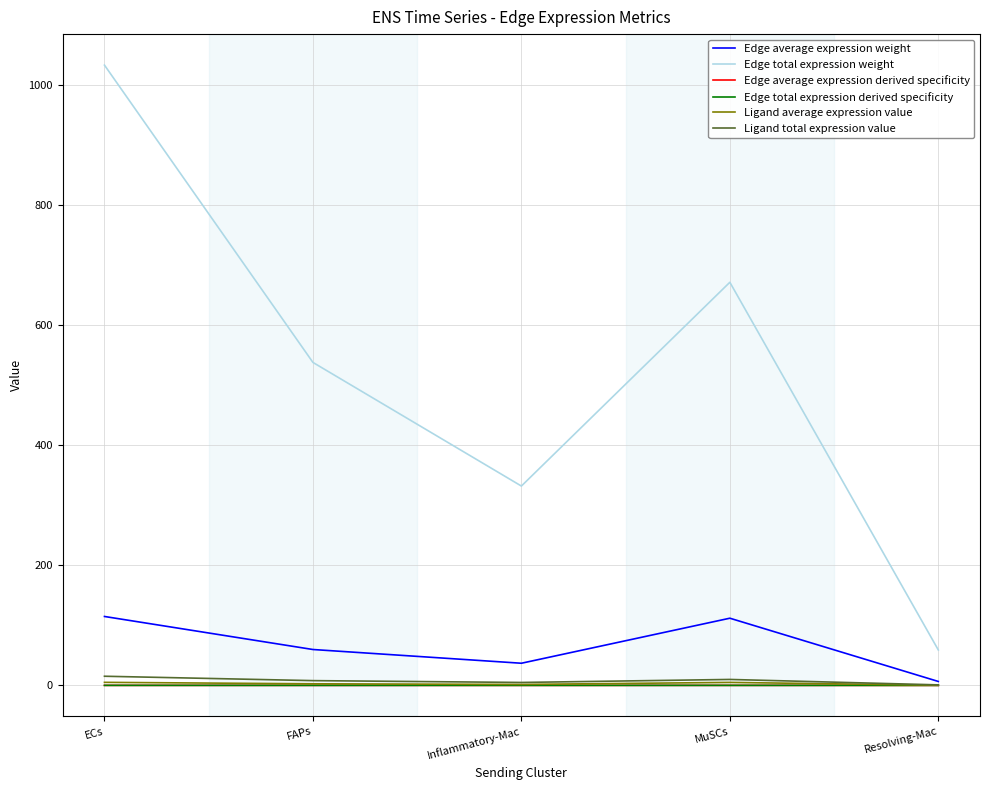

True or false: Edge total expression weight has a value of 537.5 at FAPs.

True